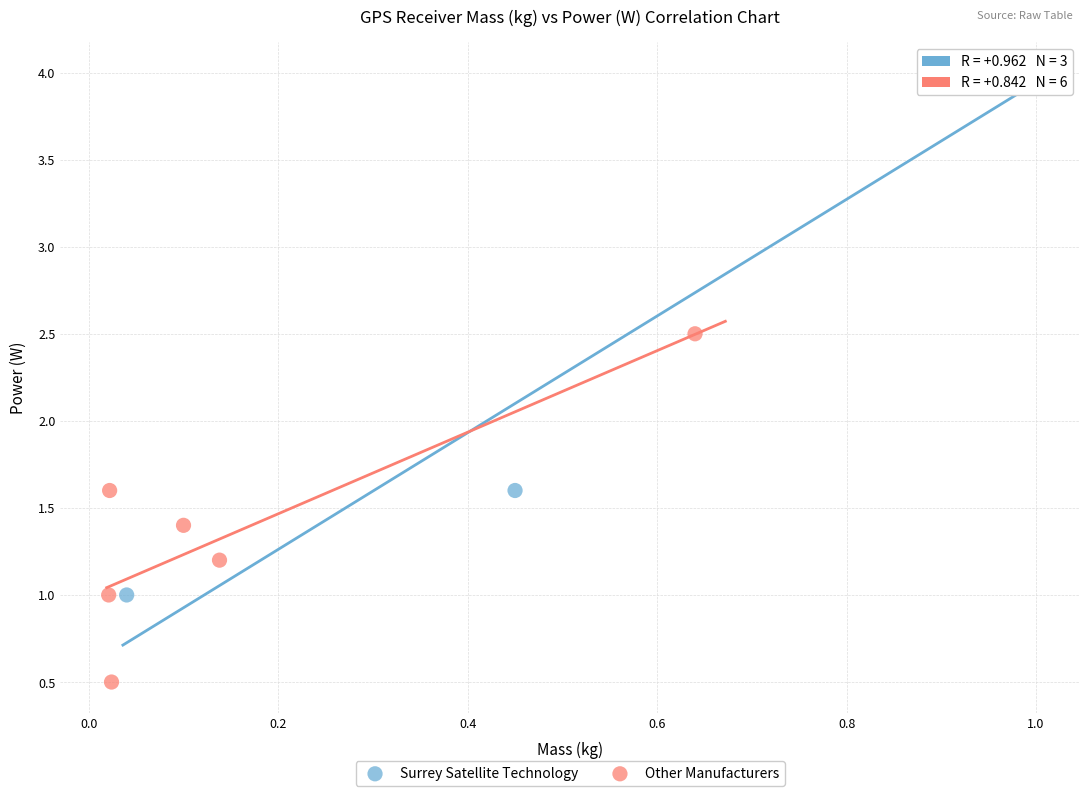

Which series reaches the minimum Y coordinate?

Other Manufacturers